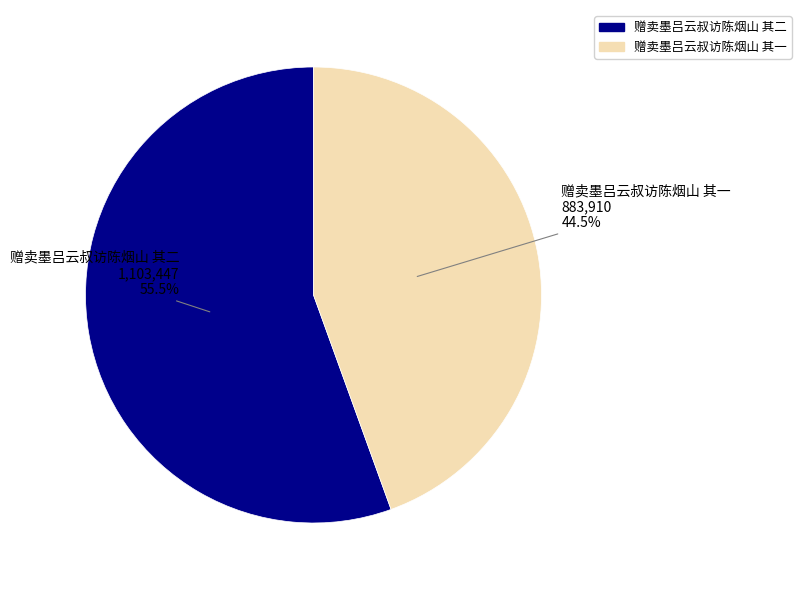

To the nearest percent, what is the difference between the 赠卖墨吕云叔访陈烟山 其二 and 赠卖墨吕云叔访陈烟山 其一 slice percentages?

11%